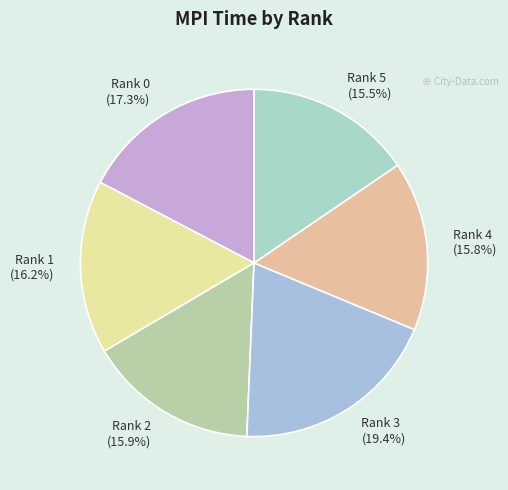

Approximately how many times larger is the value at Rank 4 (15.8%) compared to Rank 1 (16.2%)?

1.0